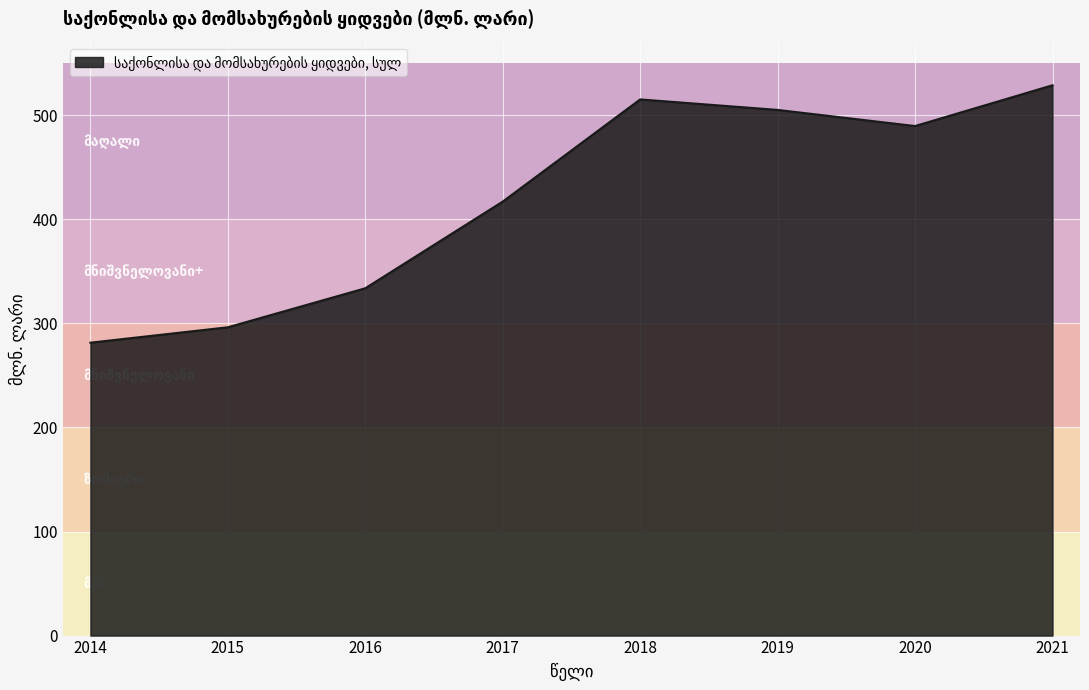

Which has a higher value, 2021 or 2017?

2021